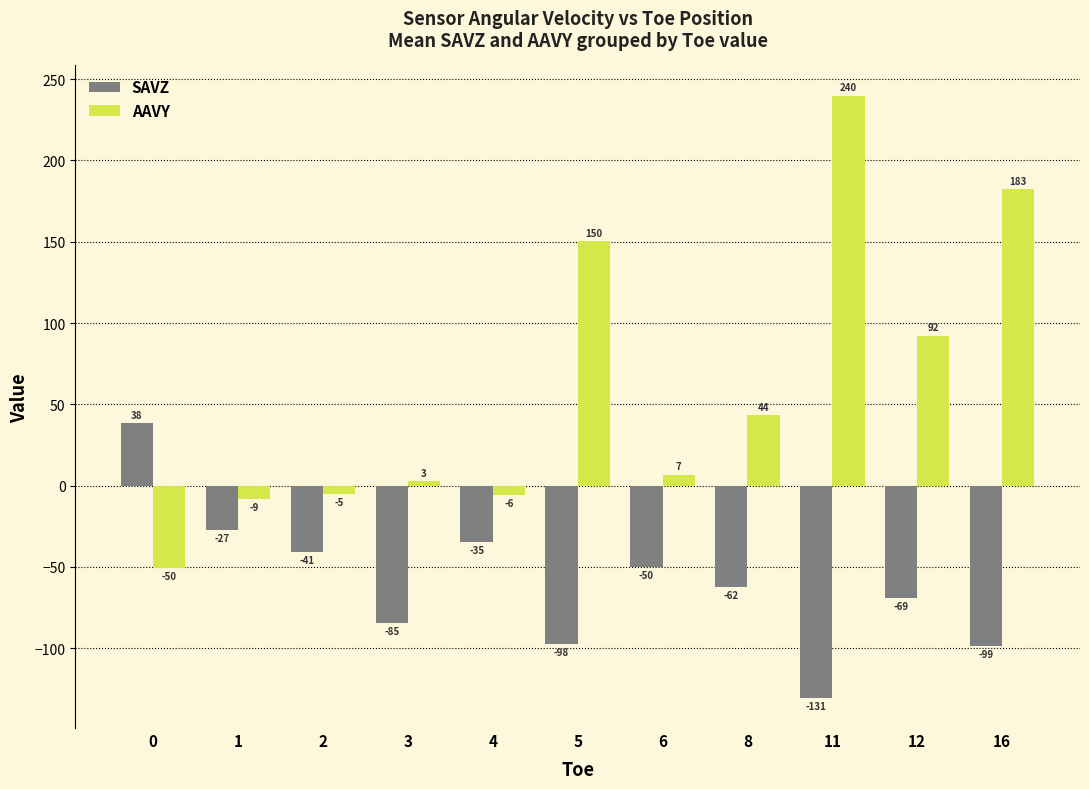

How many bars are there in each group?

2